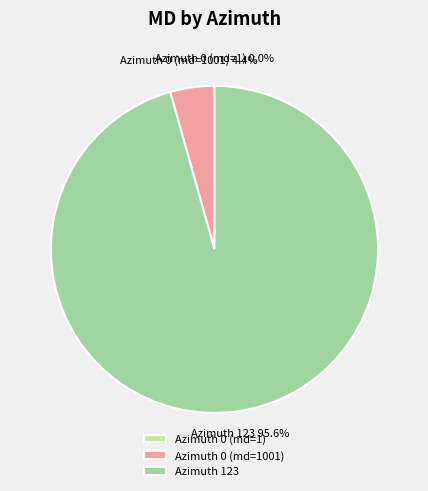

What portion of the pie excludes Azimuth 123?

4.4%